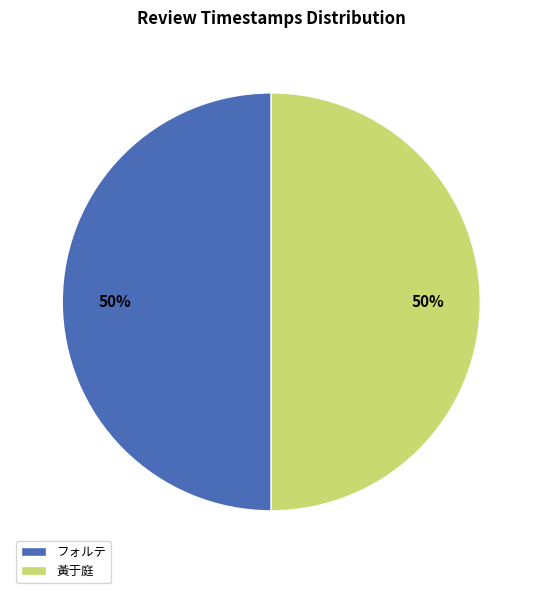

To the nearest percent, what is the combined percentage of フォルテ and 黃于庭?

100%